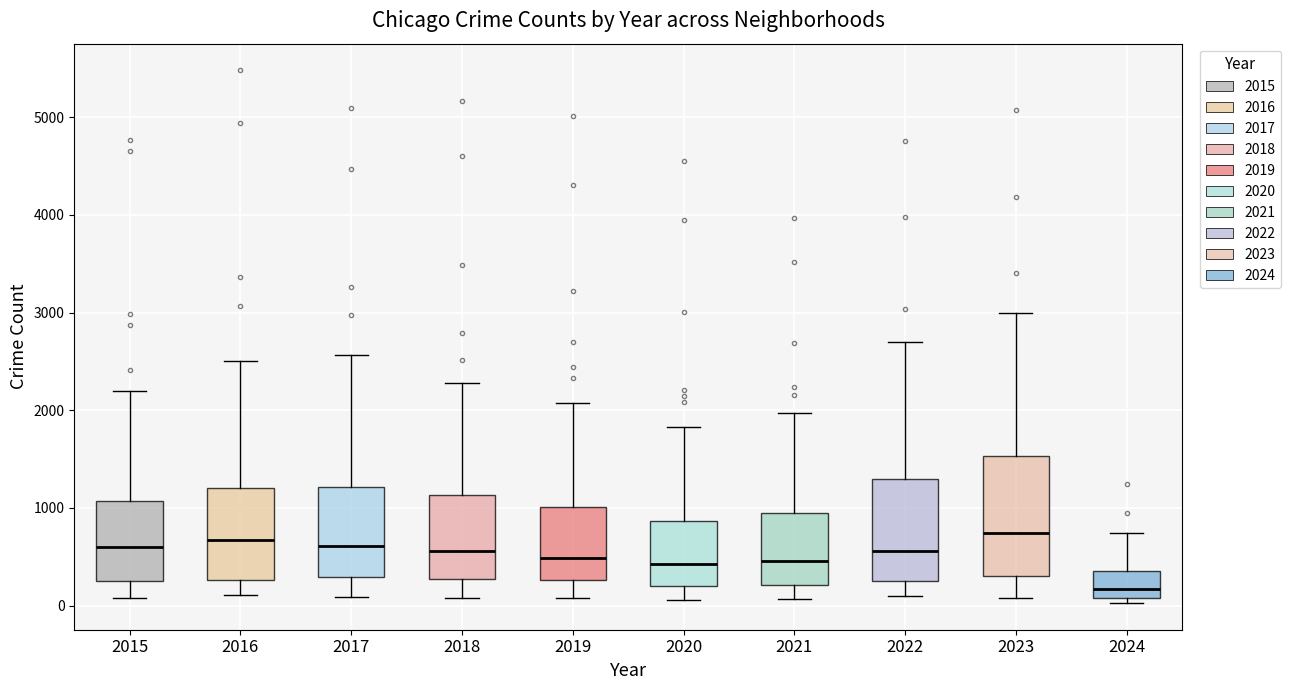

Reading left to right, transcribe this box plot: for each box, give where its median line is, the range the box spans, and where its two whiskers end, as read against the y-axis. The values are not printed on the chart, so give them approximately, as read against the axis.

2015: median 600, box 300 to 1100, whiskers 100 to 2200
2016: median 700, box 300 to 1200, whiskers 100 to 2500
2017: median 600, box 300 to 1200, whiskers 100 to 2600
2018: median 600, box 300 to 1100, whiskers 100 to 2300
2019: median 500, box 300 to 1000, whiskers 100 to 2100
2020: median 400, box 200 to 900, whiskers 100 to 1800
2021: median 500, box 200 to 900, whiskers 100 to 2000
2022: median 600, box 300 to 1300, whiskers 100 to 2700
2023: median 700, box 300 to 1500, whiskers 100 to 3000
2024: median 200, box 100 to 300, whiskers 0 to 700